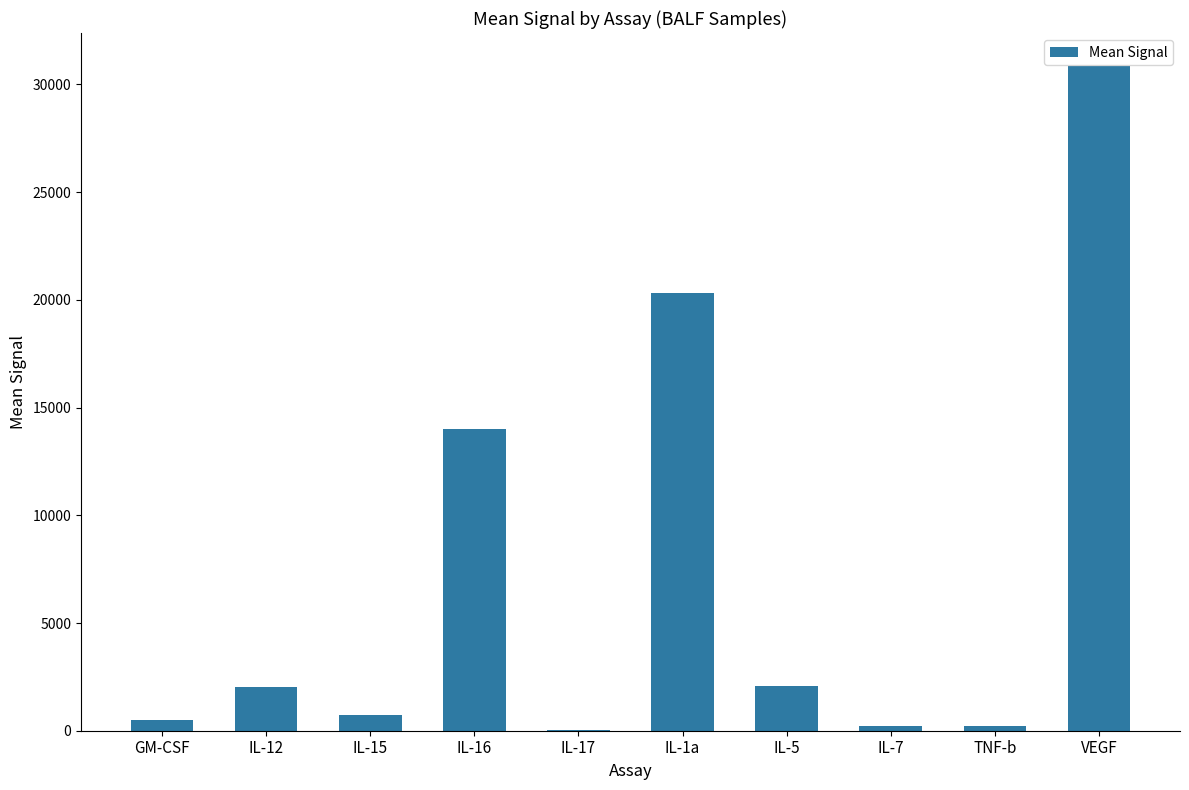

Which has a higher value, IL-17 or VEGF?

VEGF